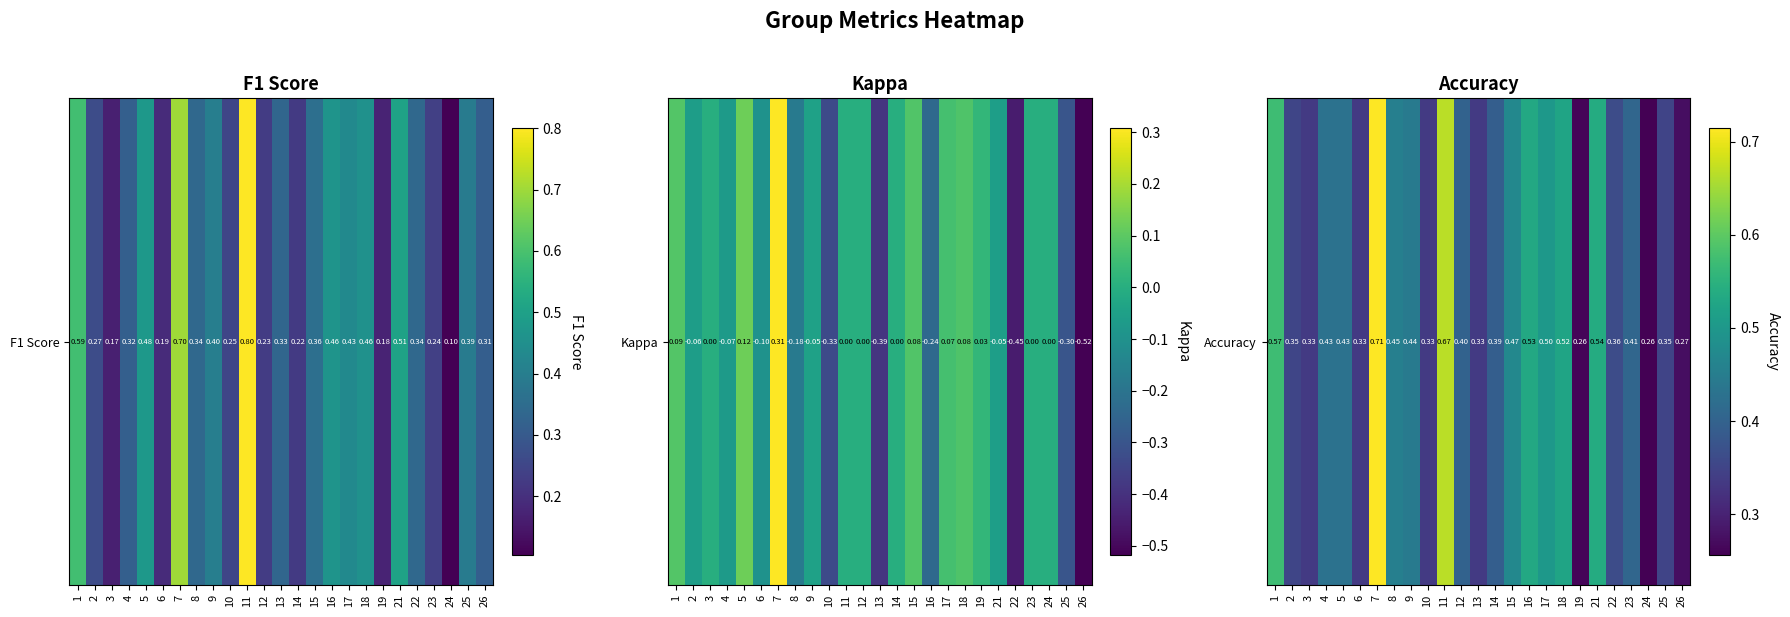

Count the values in the range 0 to 1.

25